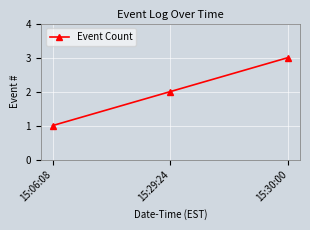

At which label is the value closest to 2?

15:29:24